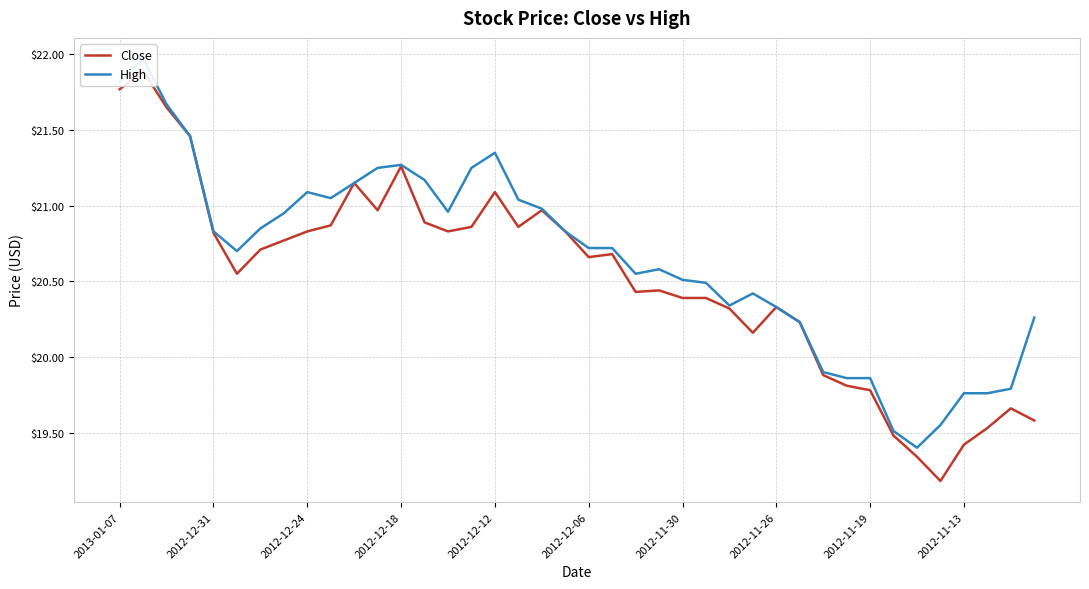

What is the sum of all Close values?

820.7